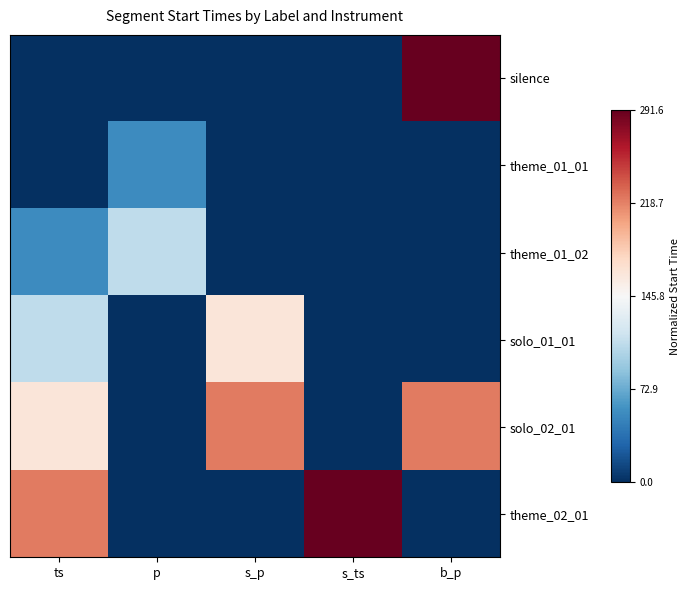

Between s_p and ts, which is larger?

s_p